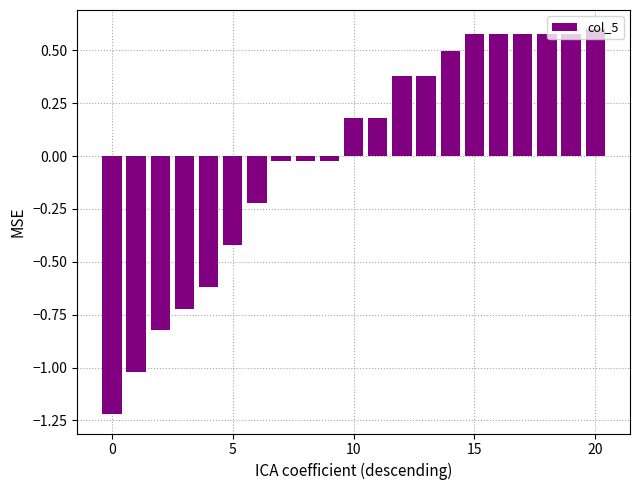

What is the difference between the second highest and second lowest values?

1.6